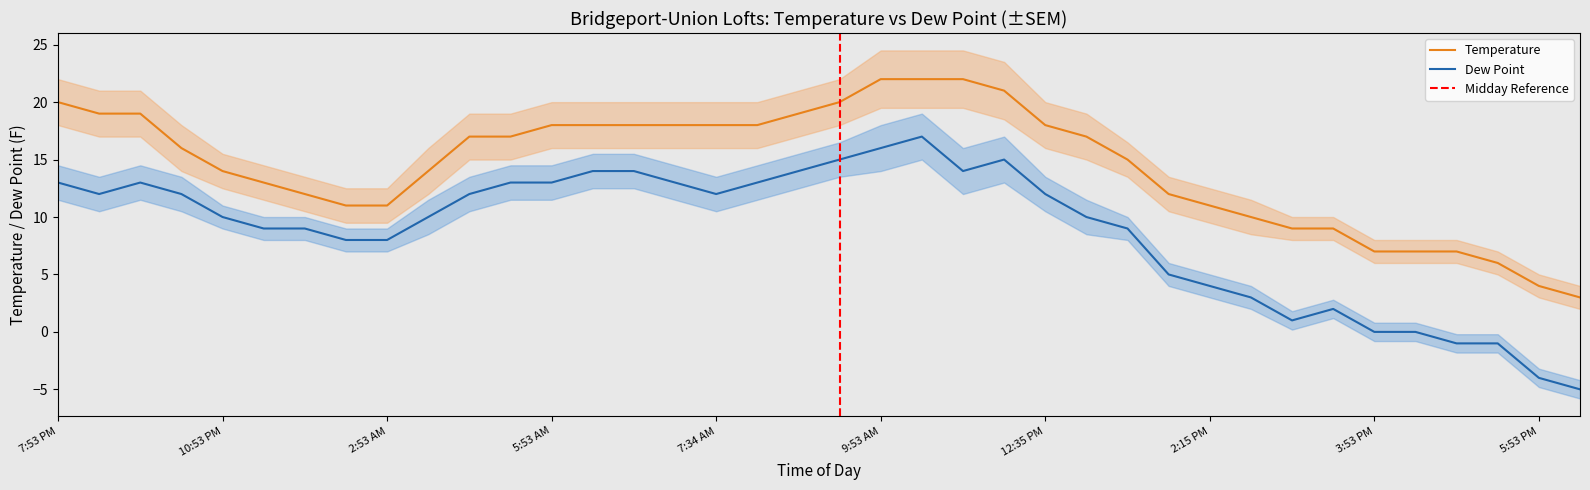

Where is Temperature nearest to the value 12?

12:53 AM